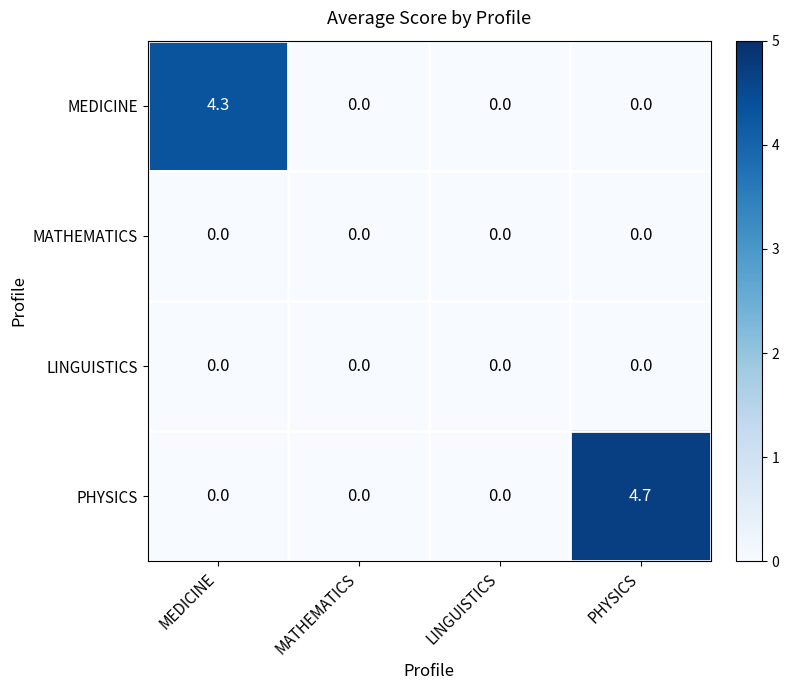

At how many categories does at least one series exceed 4?

2